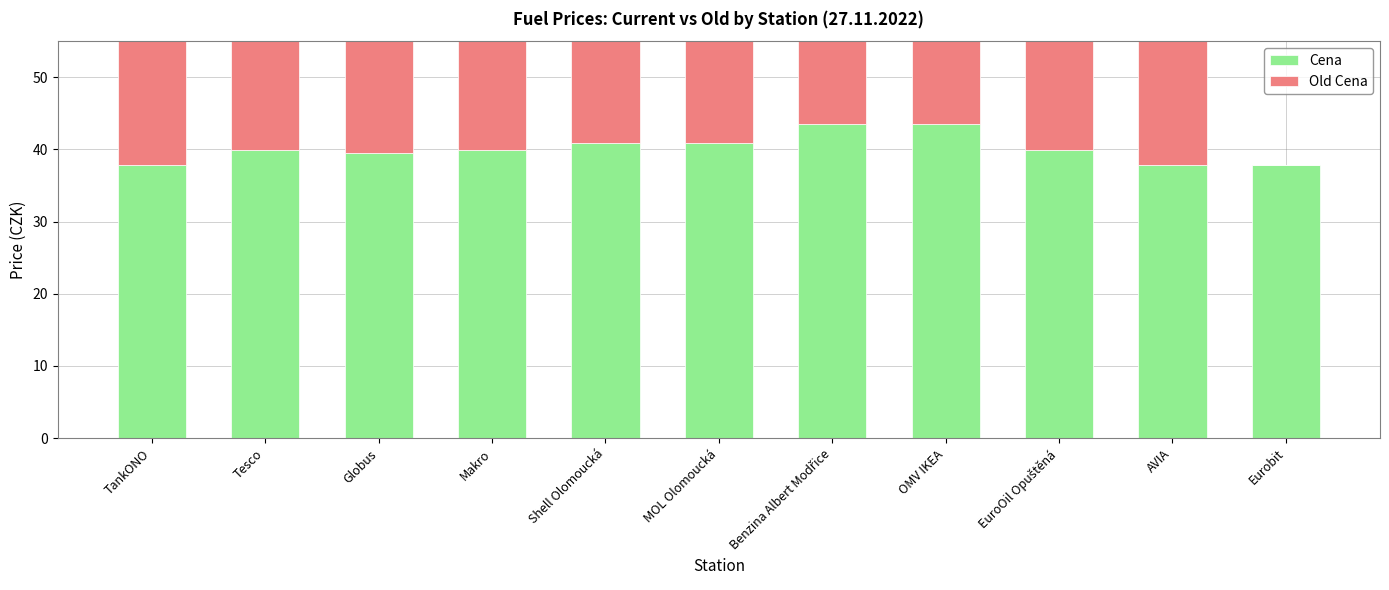

Reading left to right, transcribe all the data shown in this chart.

Cena: TankONO=37.9	Tesco=39.9	Globus=39.5	Makro=39.9	Shell Olomoucká=40.9	MOL Olomoucká=40.9	Benzina Albert Modřice=43.5	OMV IKEA=43.5	EuroOil Opuštěná=39.9	AVIA=37.9	Eurobit=37.9
Old Cena: TankONO=38.9	Tesco=40.9	Globus=39.9	Makro=40.9	Shell Olomoucká=40.9	MOL Olomoucká=41.9	Benzina Albert Modřice=42.9	OMV IKEA=43.9	EuroOil Opuštěná=40.5	AVIA=37.9	Eurobit=0.0